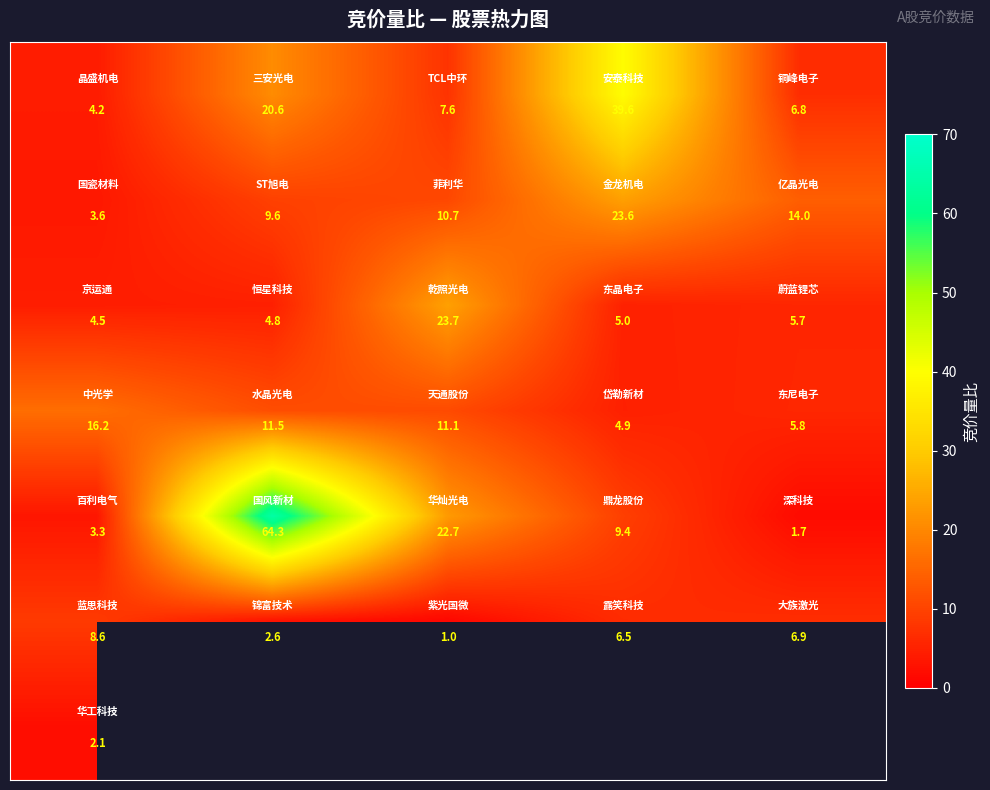

At which category does the chart reach its minimum across all series?

2